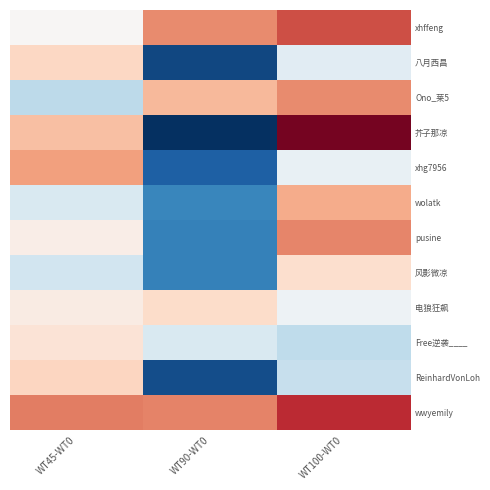

Reading left to right, extract all data points from this chart.

xhffeng: WT45-WT0=0.0	WT90-WT0=0.9	WT100-WT0=1.3
八月西昌: WT45-WT0=0.4	WT90-WT0=-1.8	WT100-WT0=-0.2
Ono_莱5: WT45-WT0=-0.5	WT90-WT0=0.6	WT100-WT0=0.9
芥子那凉: WT45-WT0=0.6	WT90-WT0=-2.3	WT100-WT0=1.9
xhg7956: WT45-WT0=0.8	WT90-WT0=-1.6	WT100-WT0=-0.2
wolatk: WT45-WT0=-0.3	WT90-WT0=-1.3	WT100-WT0=0.7
pusine: WT45-WT0=0.1	WT90-WT0=-1.4	WT100-WT0=1.0
风影微凉: WT45-WT0=-0.4	WT90-WT0=-1.4	WT100-WT0=0.3
电狼狂飙: WT45-WT0=0.2	WT90-WT0=0.4	WT100-WT0=-0.1
Free逆袭____: WT45-WT0=0.3	WT90-WT0=-0.3	WT100-WT0=-0.5
ReinhardVonLoh: WT45-WT0=0.4	WT90-WT0=-1.8	WT100-WT0=-0.5
wwyemily: WT45-WT0=1.0	WT90-WT0=1.0	WT100-WT0=1.5